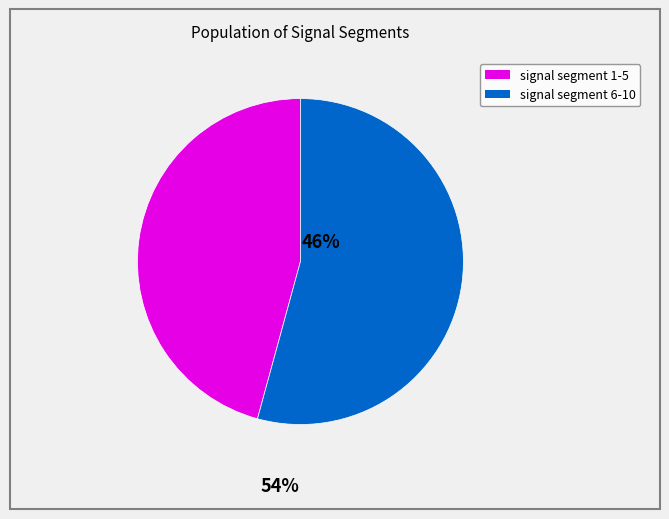

Is there a majority slice in this chart?

Yes